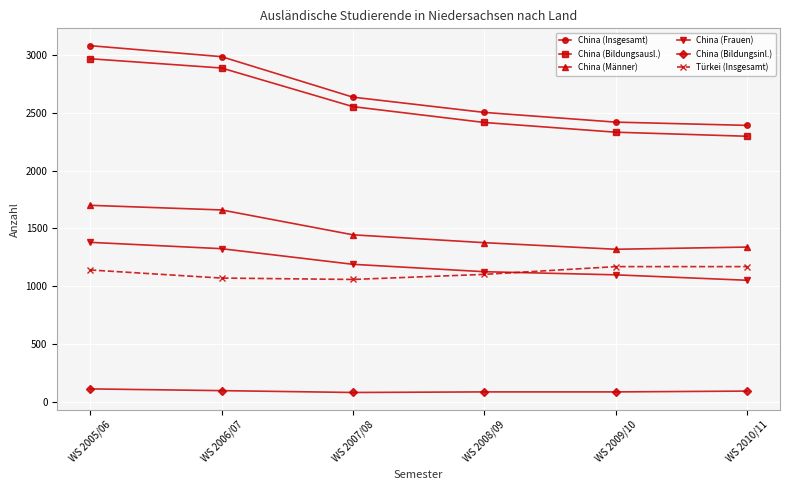

Does the chart display data point markers on the line(s)?

Yes